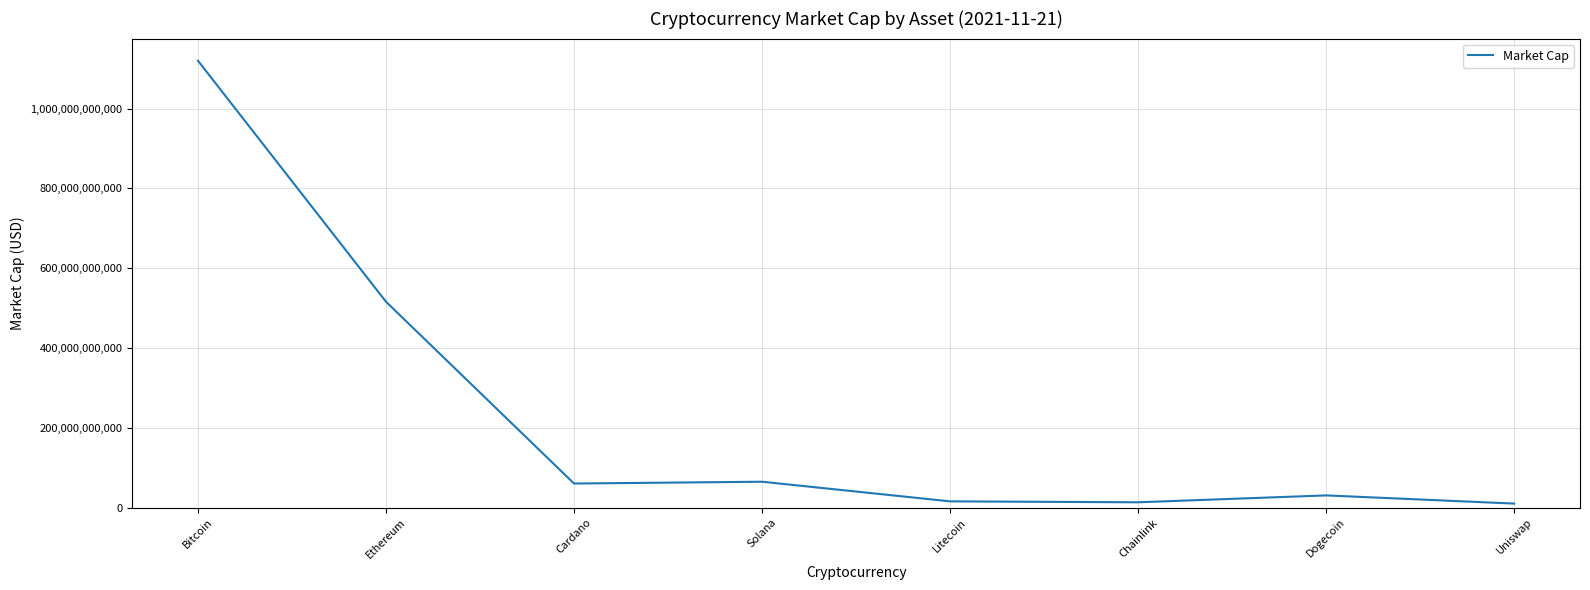

Which label corresponds to the largest value in the chart?

Bitcoin